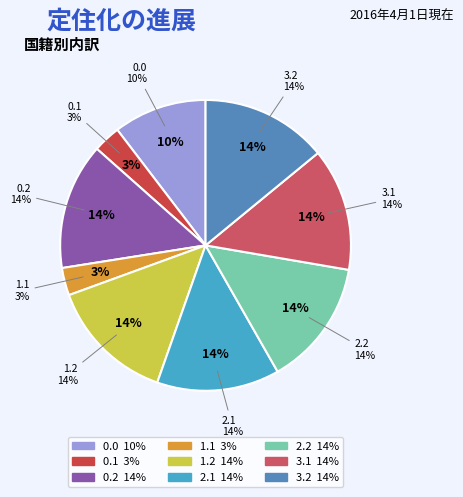

Which has a higher value, 3.1 or 3.2?

3.2